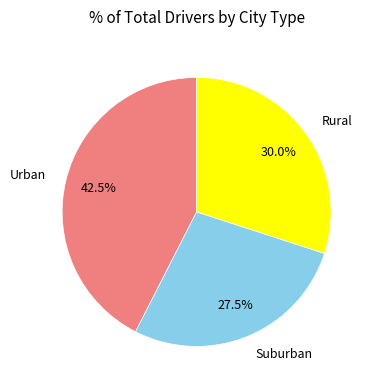

What is the ratio of the value at Urban to the value at Suburban?

1.5